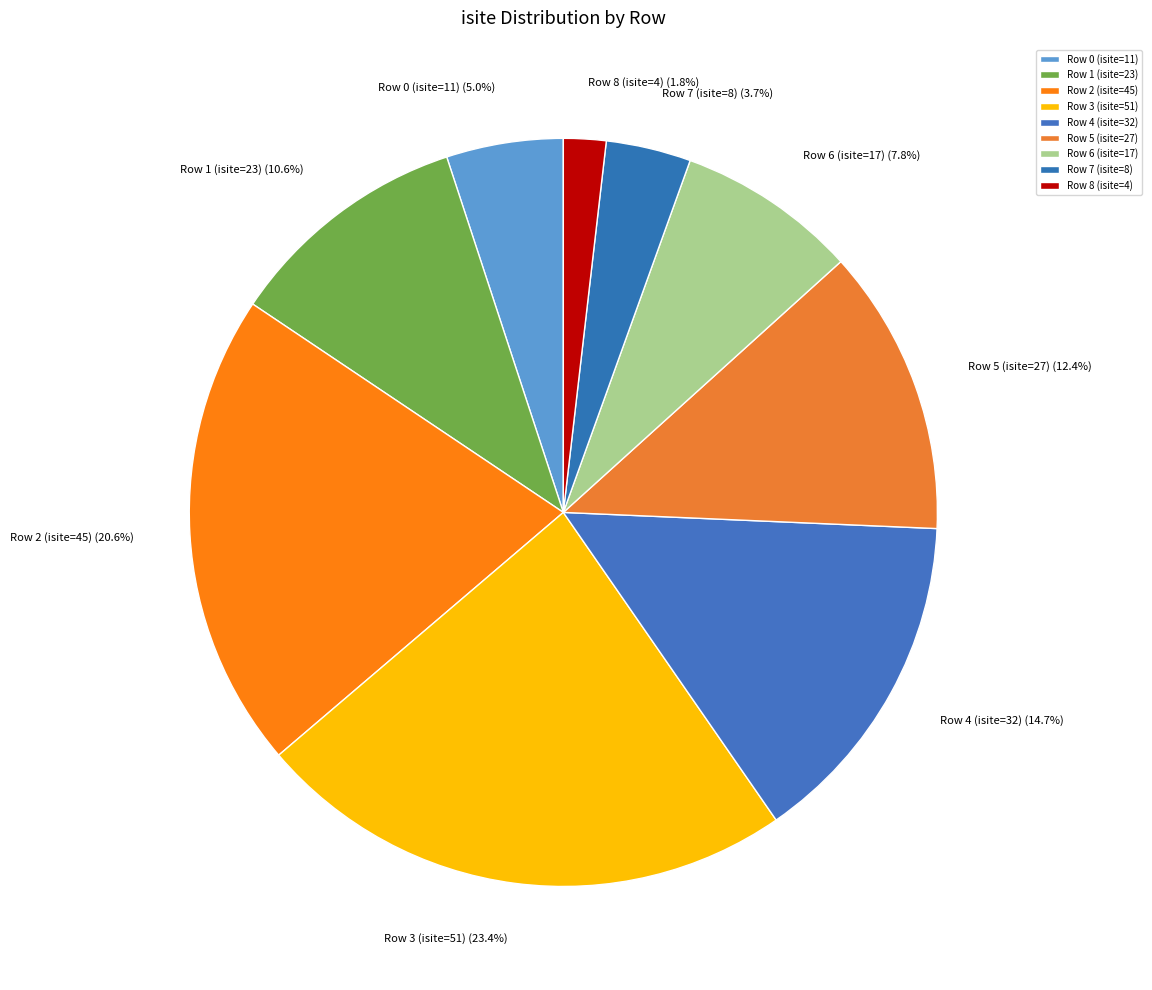

What portion of the pie excludes Row 6 (isite=17)?

92.2%